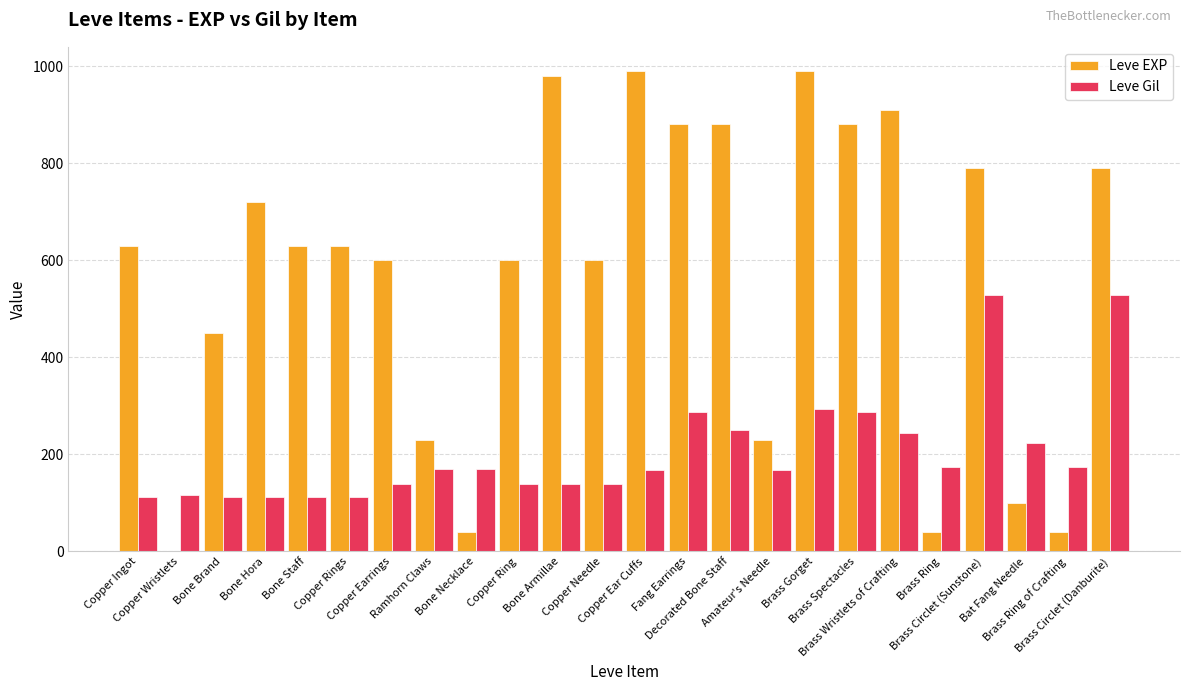

What is the maximum value shown in the chart?

990